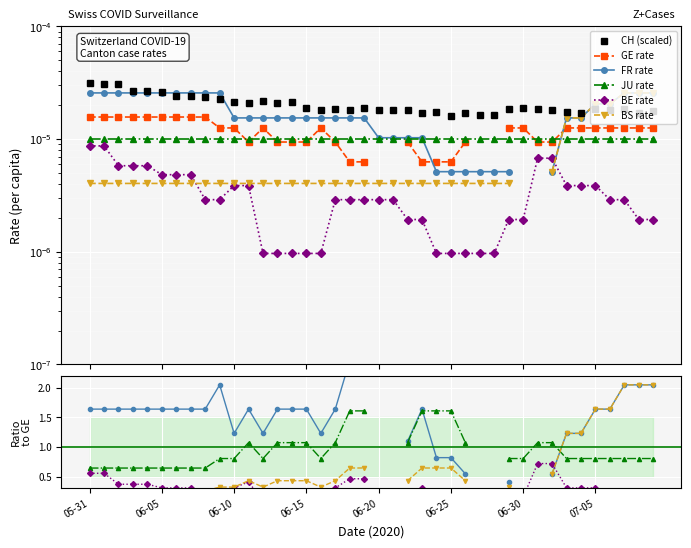

Where is the first local minimum for JU rate?

12